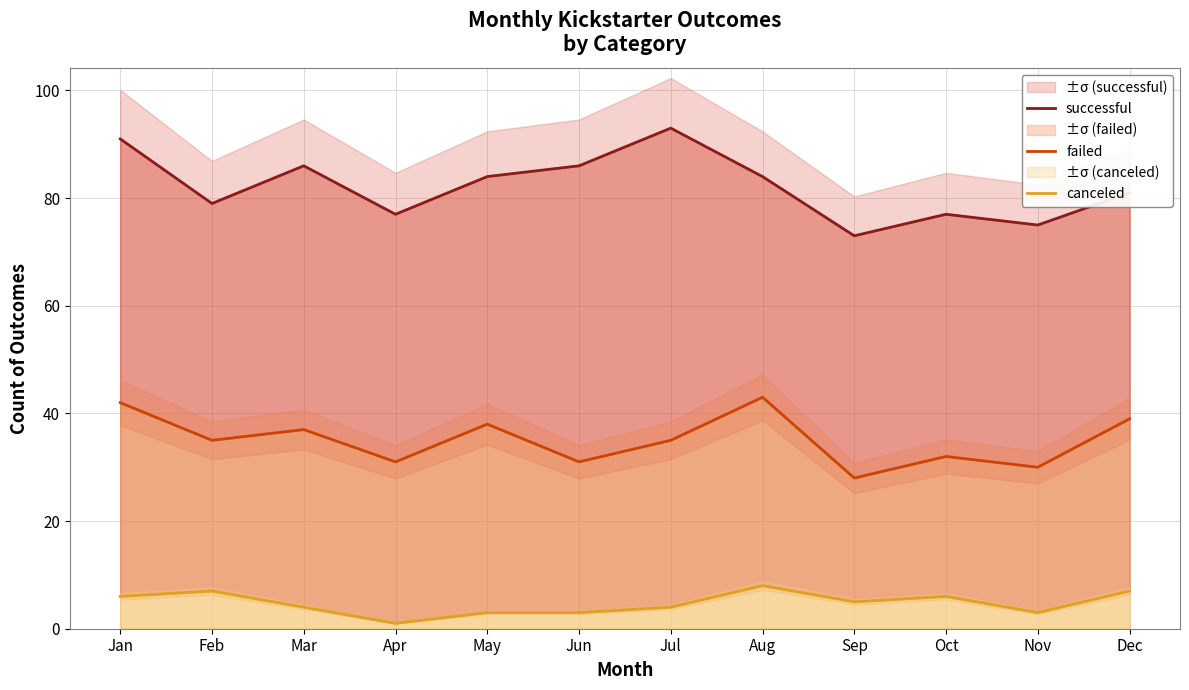

Where does the failed series first go above 35?

Jan